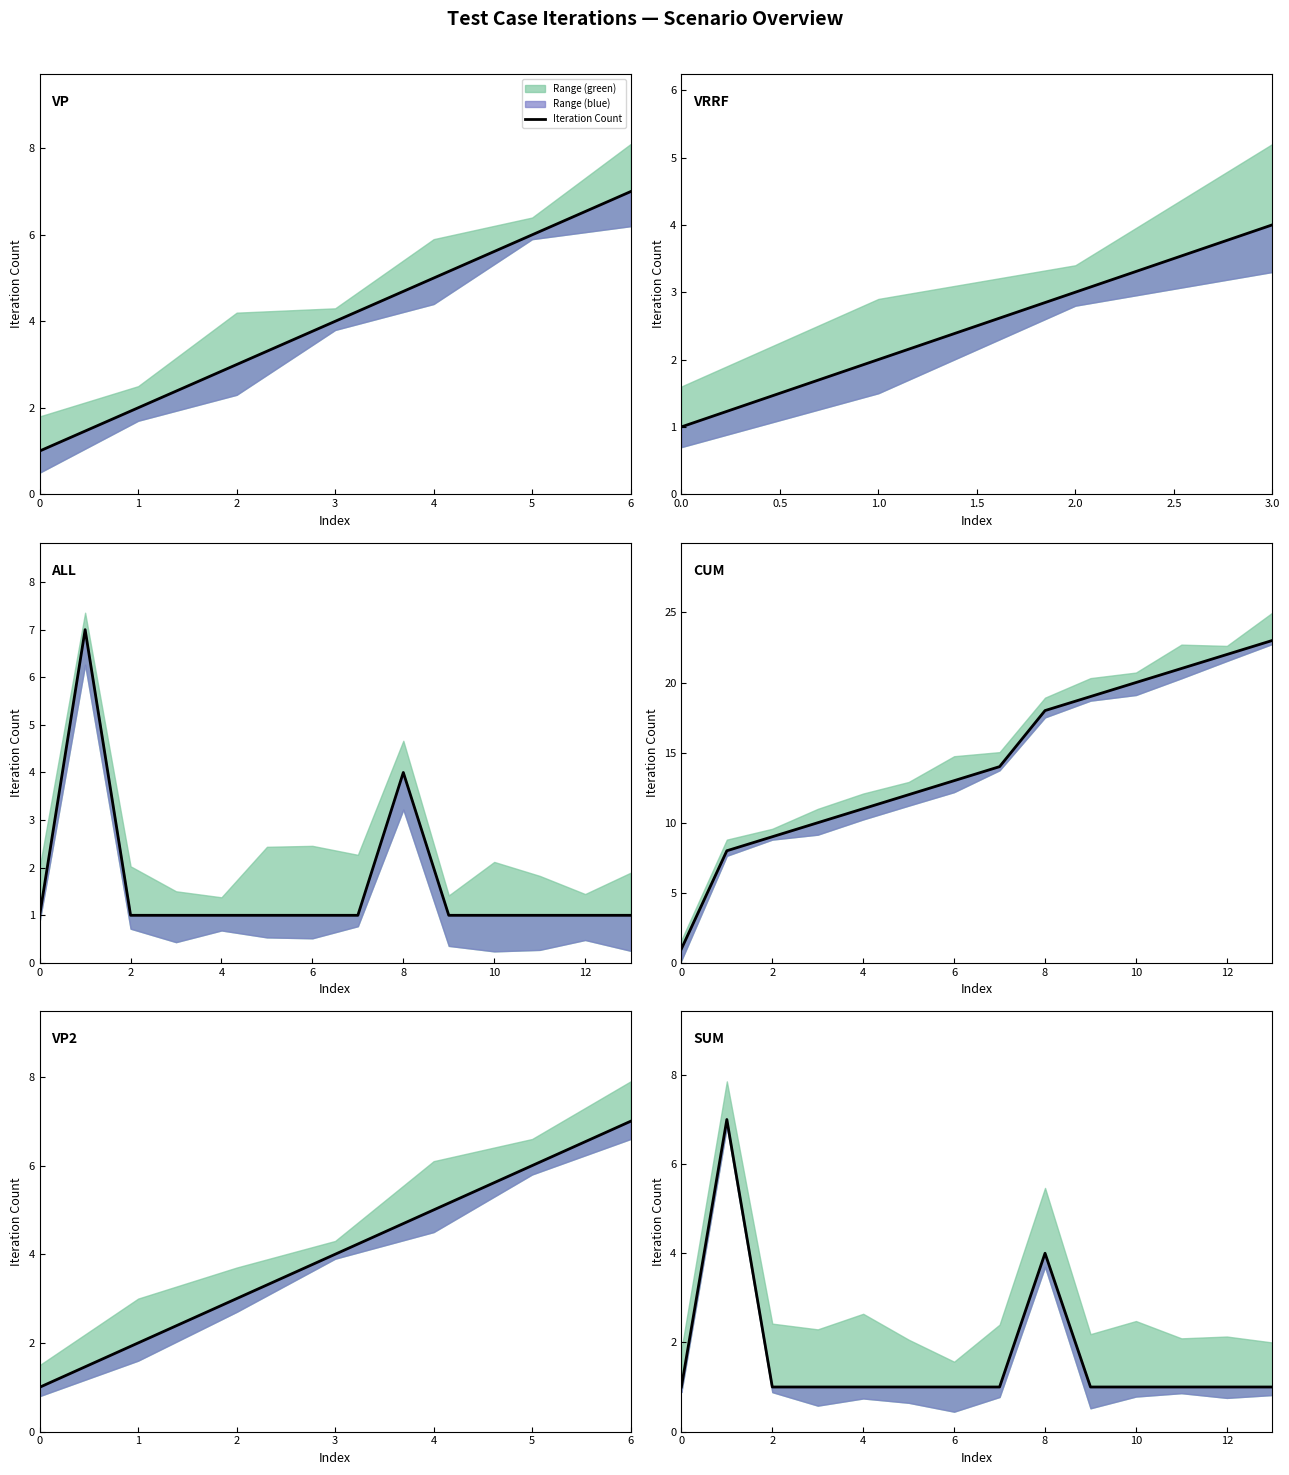

Reading left to right, what are all the values shown in this chart?

0=1	1=7	2=1	3=1	4=1	5=1	6=1	7=1	8=4	9=1	10=1	11=1	12=1	13=1